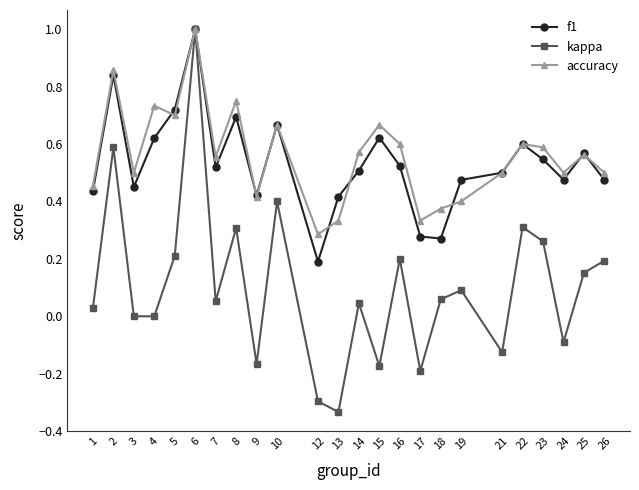

What is the sum of all accuracy values?

13.5